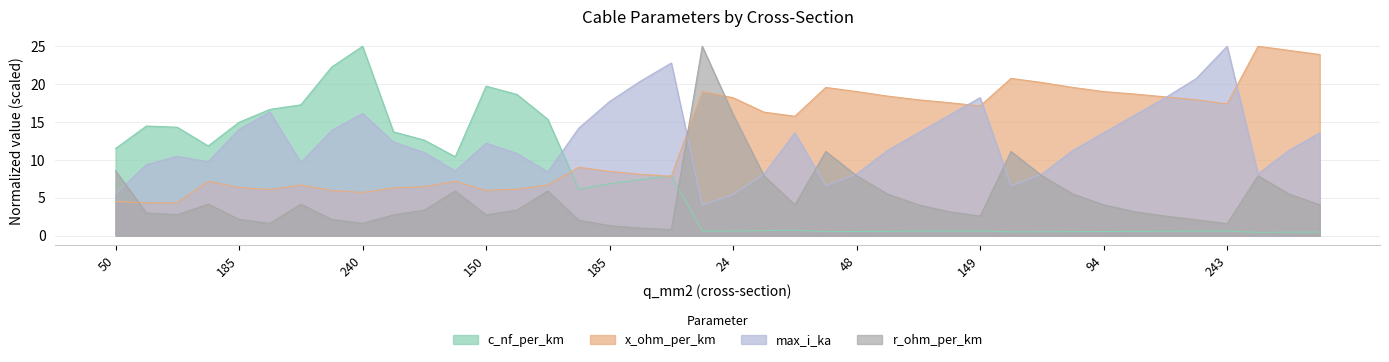

At which category does the chart reach its peak across all series?

240